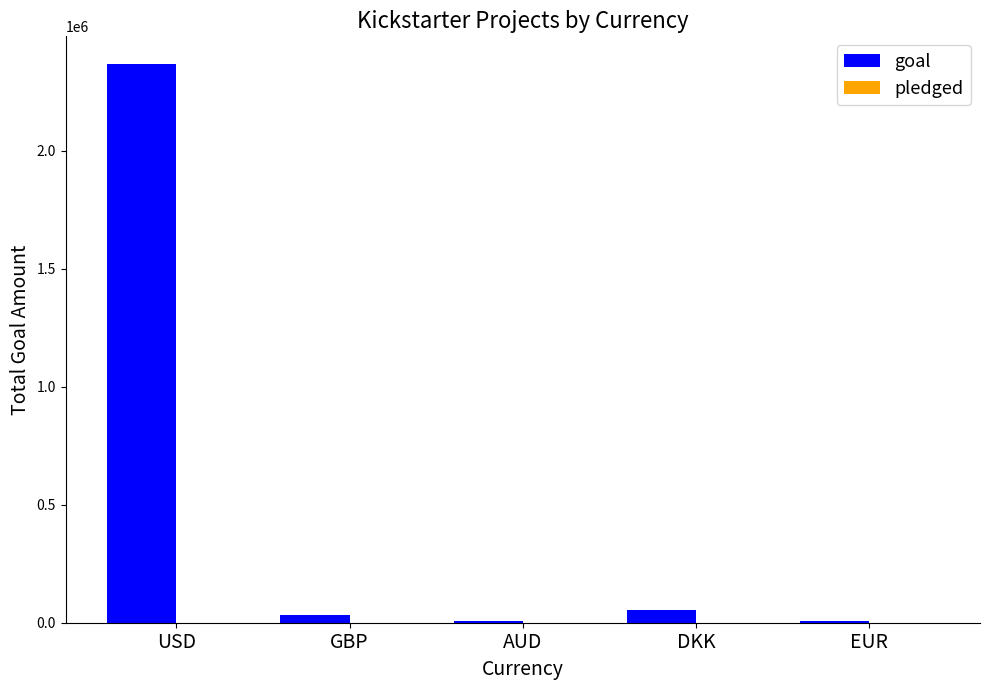

What is the ratio of the value at USD to the value at DKK?

43.0